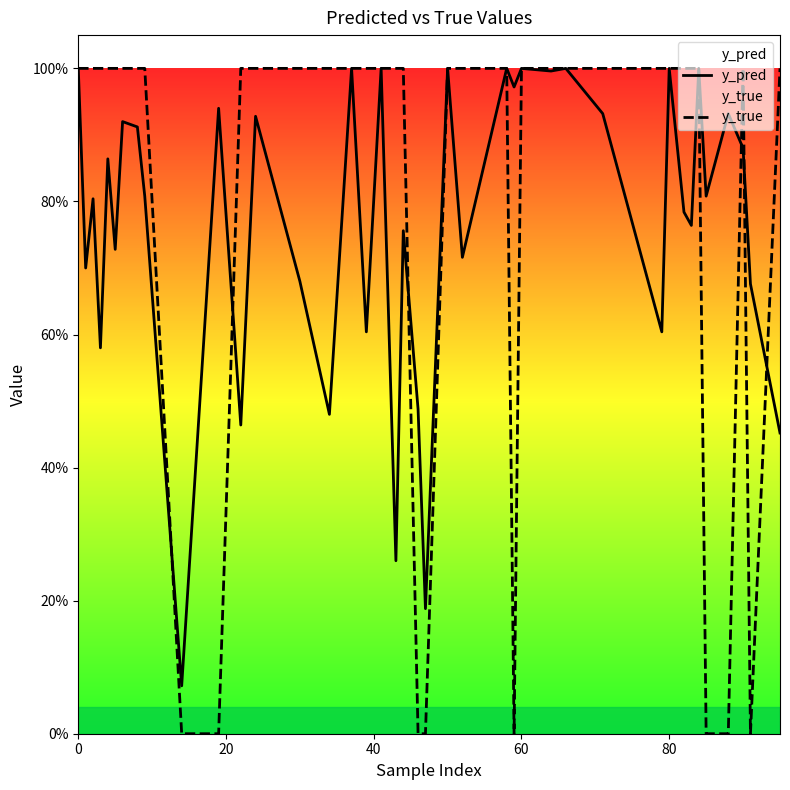

In y_true, how many points are higher than both neighbors (excluding endpoints)?

1